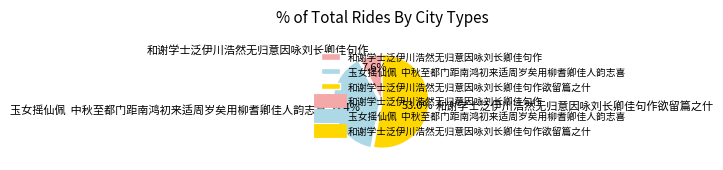

Between 和谢学士泛伊川浩然无归意因咏刘长卿佳句作欲留篇之什 and 玉女摇仙佩 中秋至都门距南鸿初来适周岁矣用柳耆卿佳人韵志喜, which is larger?

和谢学士泛伊川浩然无归意因咏刘长卿佳句作欲留篇之什